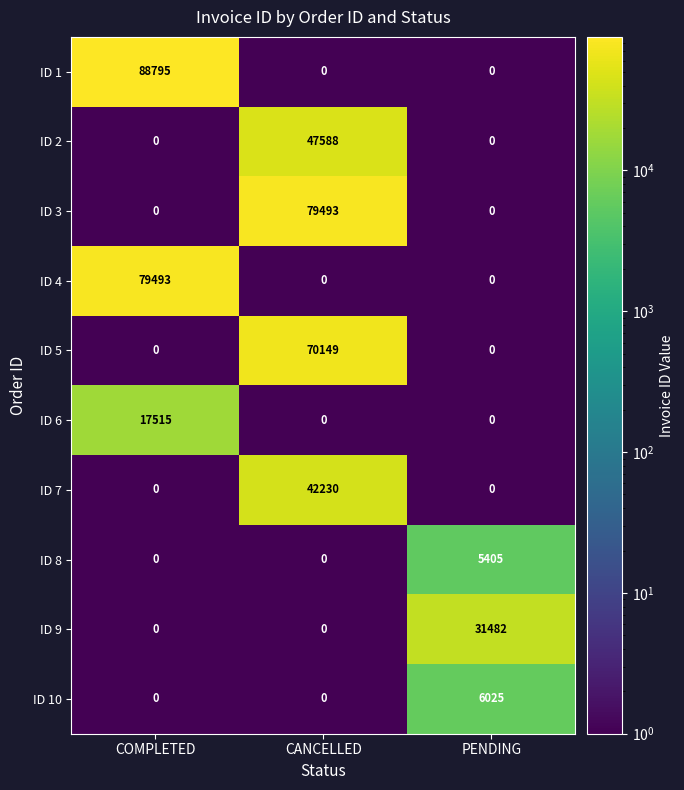

Which series changed the most between CANCELLED and PENDING?

ID 3